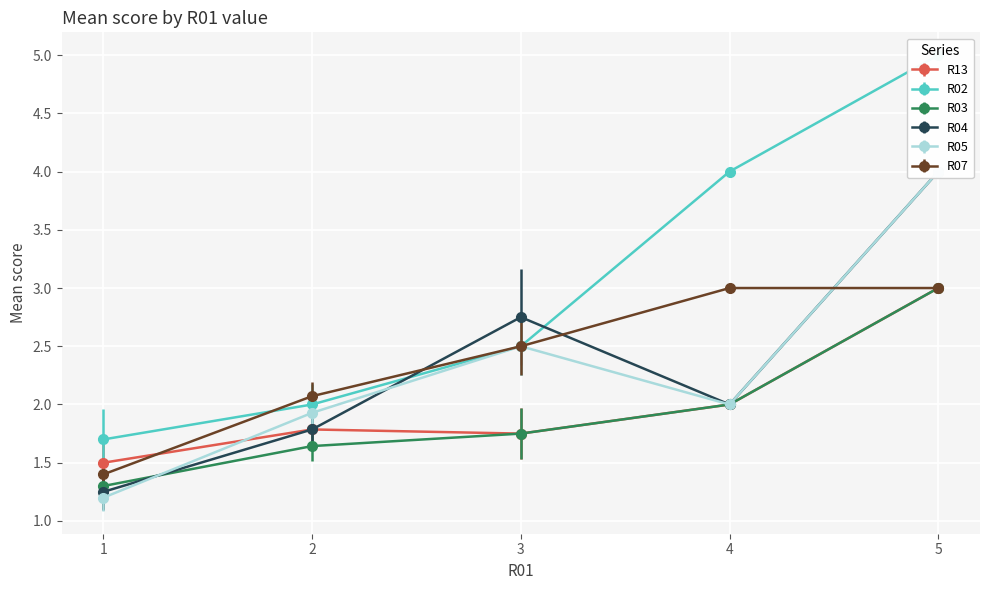

How many lines are shown in the chart?

6